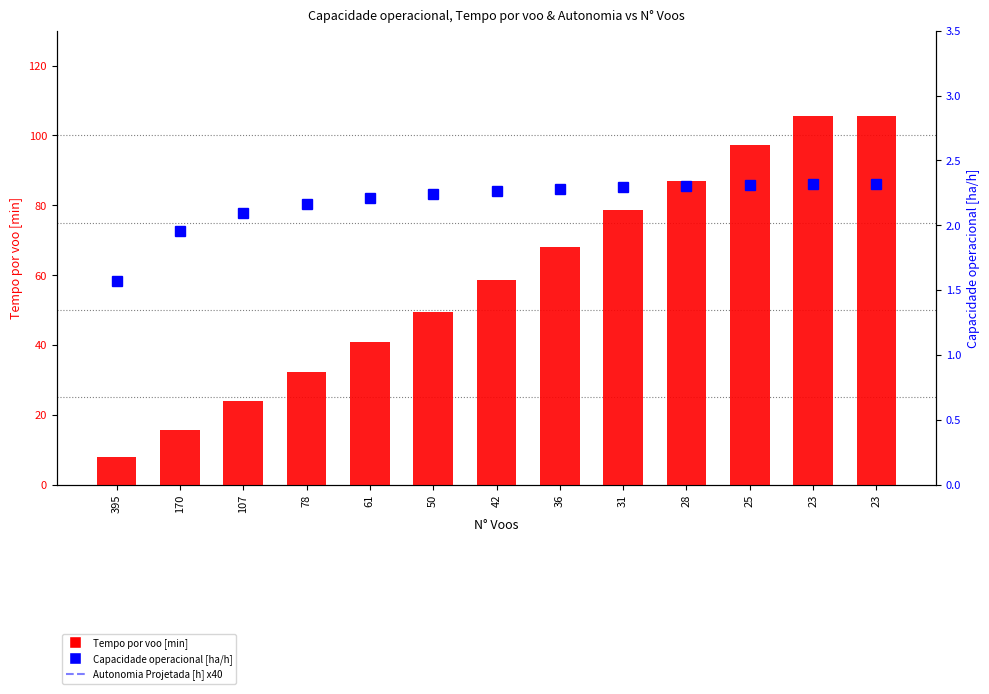

Reading left to right, list all the values displayed in this chart.

Tempo por voo [min]: 395=7.8	170=15.8	107=24.0	78=32.3	61=40.8	50=49.5	42=58.5	36=68.0	31=78.7	28=86.9	25=97.2	23=105.5	23=105.5
Capacidade operacional [ha/h]: 395=1.6	170=2.0	107=2.1	78=2.2	61=2.2	50=2.2	42=2.3	36=2.3	31=2.3	28=2.3	25=2.3	23=2.3	23=2.3
Autonomia Projetada [h] x40: 395=5.6	170=11.2	107=16.8	78=22.0	61=27.2	50=32.4	42=37.2	36=42.4	31=47.2	28=51.6	25=56.4	23=60.8	23=65.2